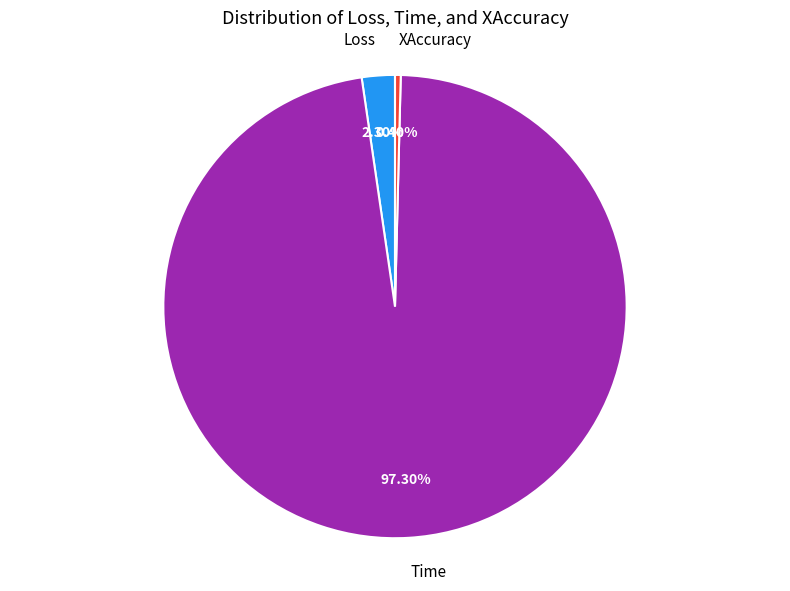

To the nearest percent, what portion does Loss represent?

2%